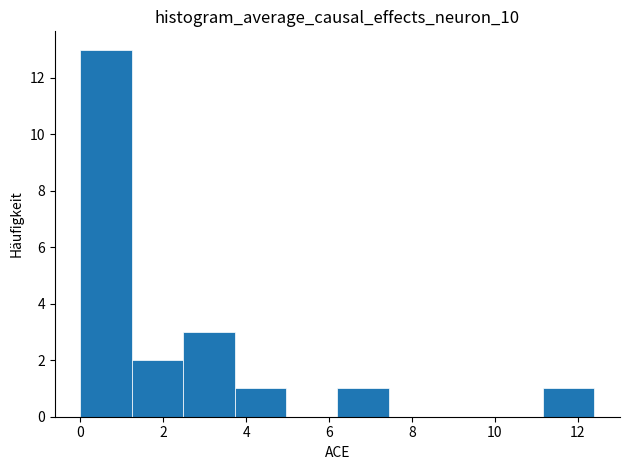

Reading left to right, transcribe this chart: for each bar, give the range it covers on the x-axis and its height. Neither the bar edges nor the heights are printed on the chart, so give them approximately, as read against the axes.

0.0 to 1.2: 13
1.2 to 2.4: 2
2.4 to 3.8: 3
3.8 to 5.0: 1
5.0 to 6.2: 0
6.2 to 7.4: 1
7.4 to 8.6: 0
8.6 to 10.0: 0
10.0 to 11.2: 0
11.2 to 12.4: 1